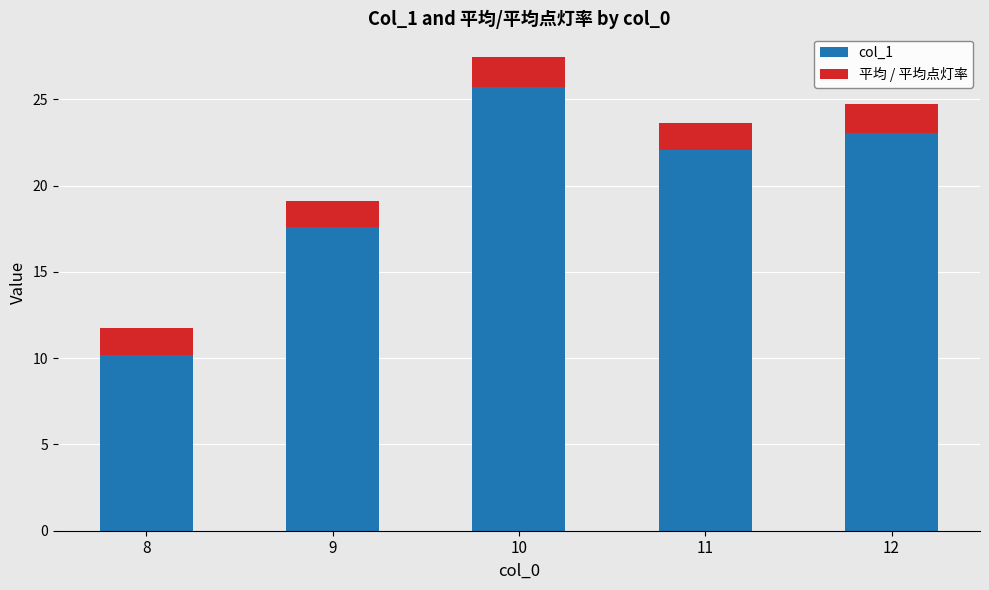

Reading left to right, transcribe the values for col_1.

10.2	17.6	25.7	22.1	23.1